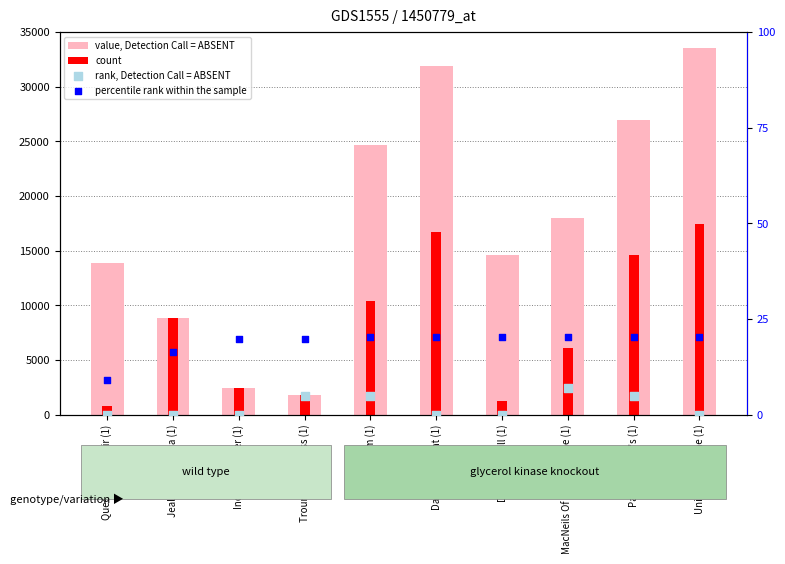

What are all the series names shown in the legend?

value, Detection Call = ABSENT, count, rank, Detection Call = ABSENT, percentile rank within the sample